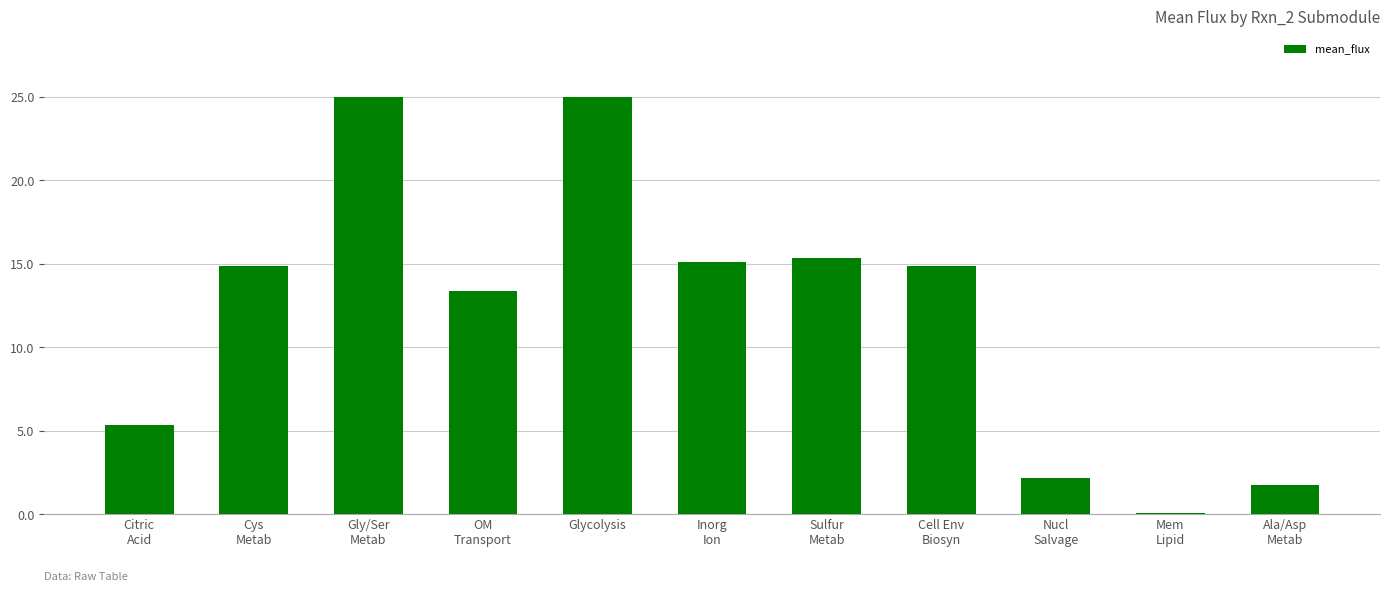

What is the change in value from Inorg
Ion to Nucl
Salvage?

-12.9